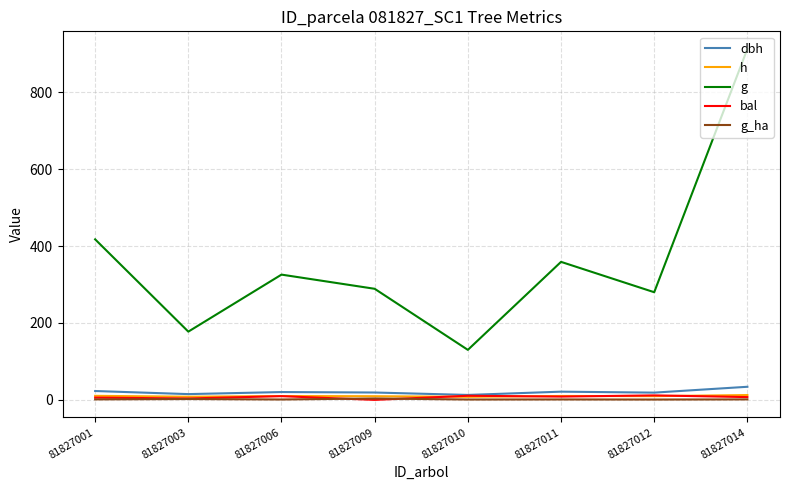

Between 81827001 and 81827010, which series saw the biggest shift?

g